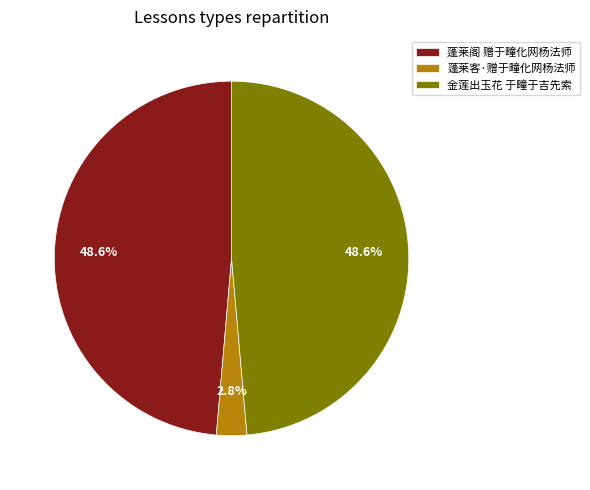

Between 蓬莱客·赠于疃化网杨法师 and 金莲出玉花 于疃于吉先索, which is larger?

金莲出玉花 于疃于吉先索